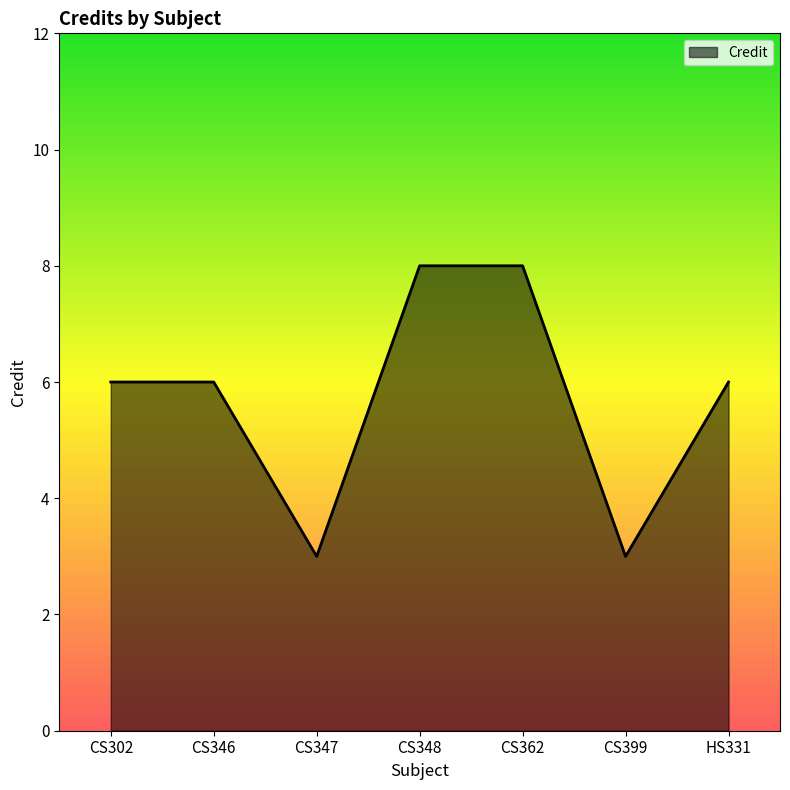

What is the smallest value displayed?

3